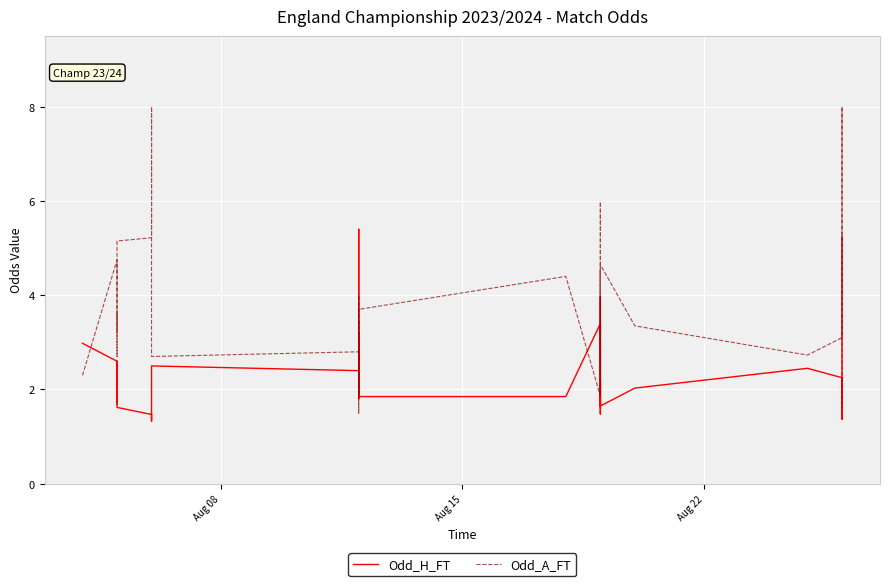

Reading right to left, list all the values displayed in this chart.

Odd_H_FT: 5.2	1.4	2.2	2.5	2.0	1.6	1.9	2.2	1.5	2.2	4.0	1.6	2.3	2.5	3.4	1.9	1.9	3.8	5.4	1.9	2.0	2.2	3.2	1.8	1.8	1.9	2.6	2.4	2.5	1.3	1.5	1.6	2.6	2.2	2.0	1.9	2.2	1.7	2.6	3.0
Odd_A_FT: 1.6	8.0	3.1	2.7	3.4	4.7	3.7	3.2	6.0	3.0	1.9	4.5	2.9	2.8	1.9	4.4	3.7	1.8	1.5	3.5	3.2	2.9	1.9	3.9	4.0	3.5	2.4	2.8	2.7	8.0	5.2	5.2	2.7	3.4	3.6	3.6	3.2	4.8	4.8	2.3